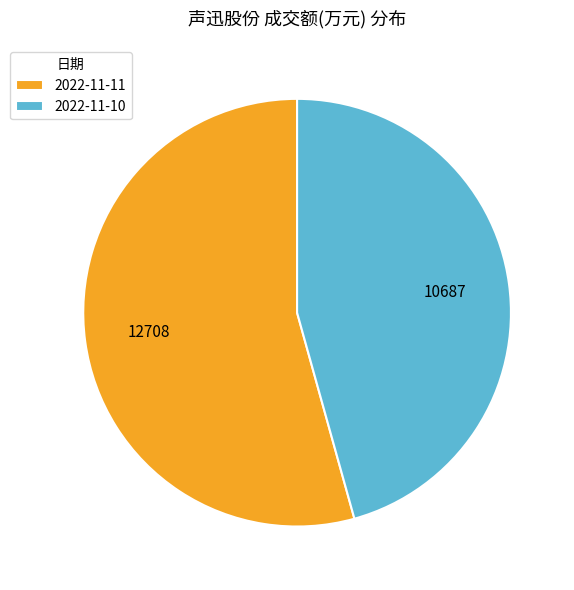

Do 2022-11-10 and 2022-11-11 together represent more than half of the pie?

Yes